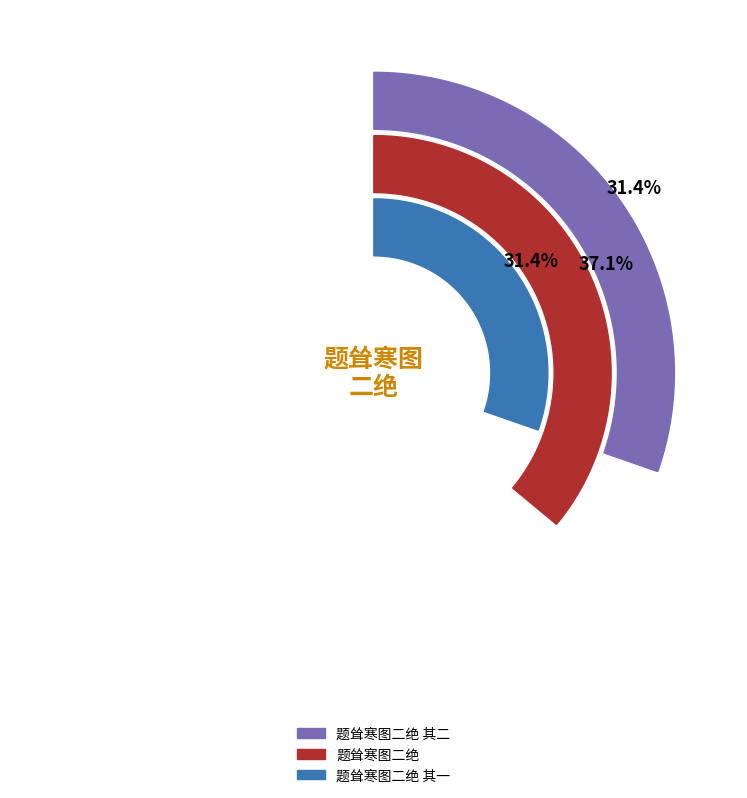

Rank the categories by value from lowest to highest.

题耸寒图二绝 其一, 题耸寒图二绝 其二, 题耸寒图二绝